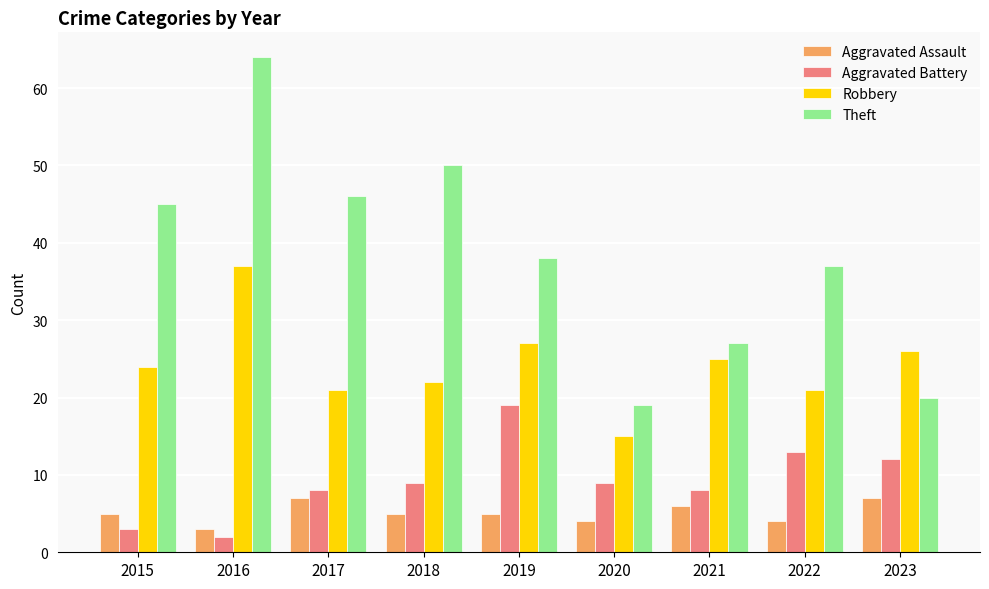

How many series are shown in this chart?

4